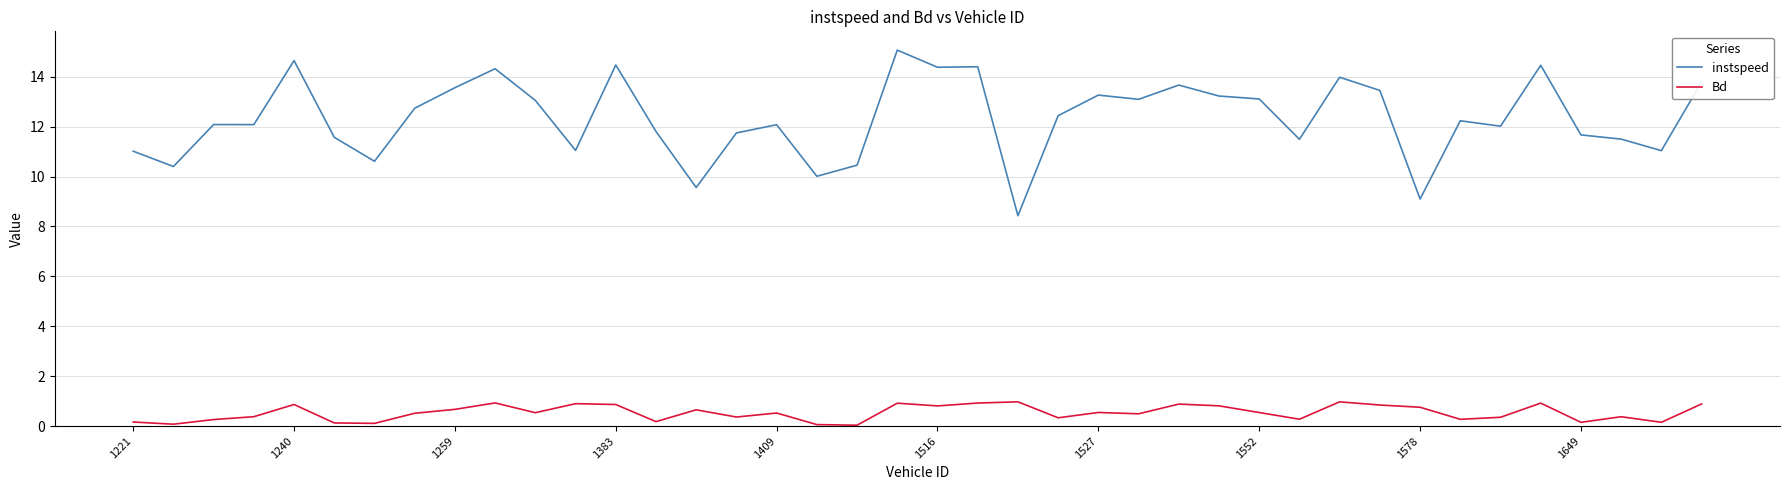

Which series has the largest total across all categories?

instspeed